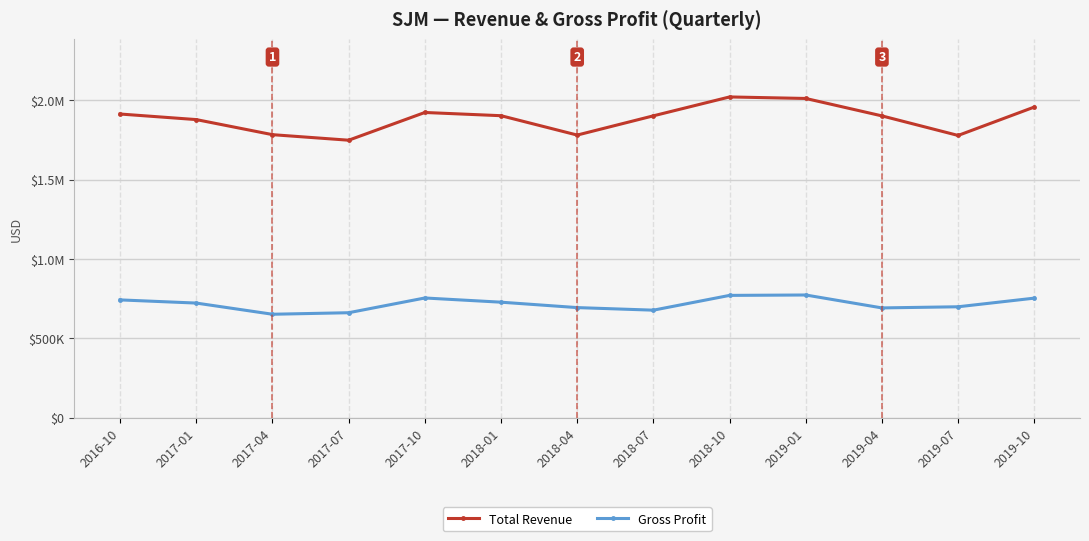

At which label does Gross Profit first exceed 722900?

2016-10